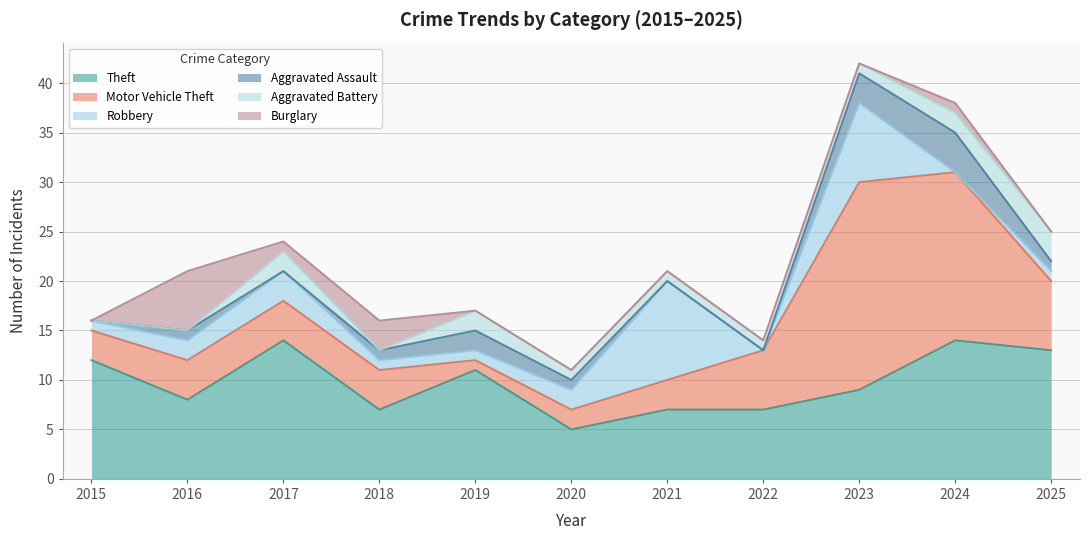

Count the number of data series in this chart.

6